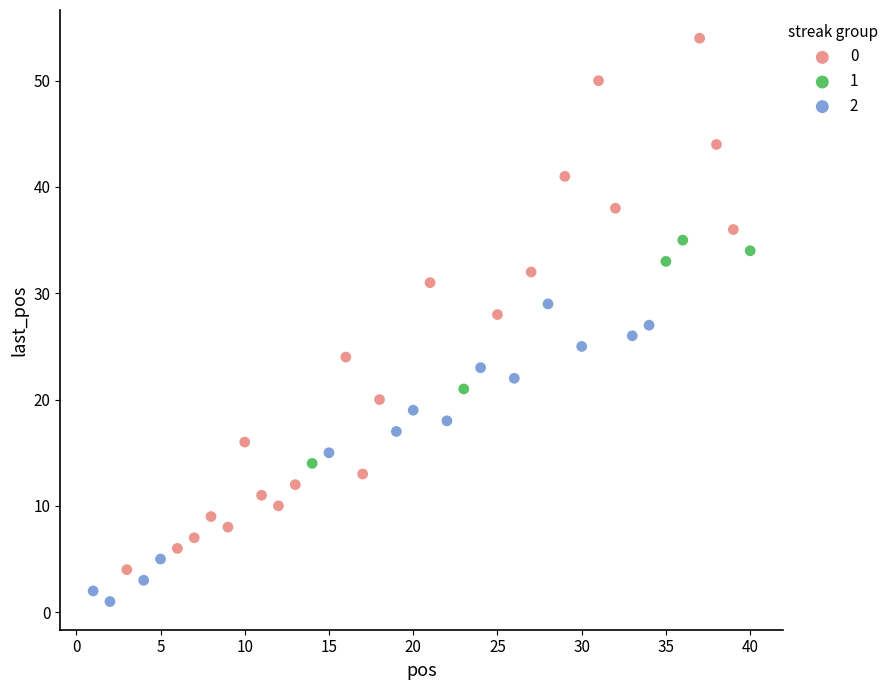

What are all the series names shown in the legend?

0, 1, 2